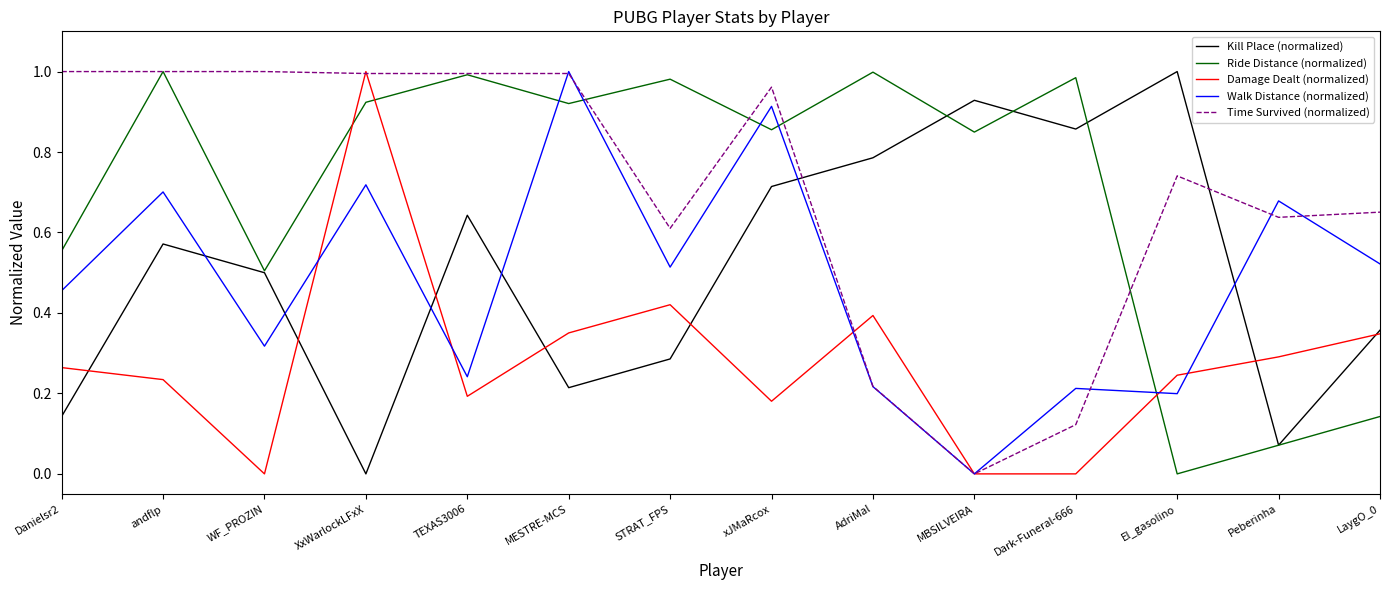

Which series changed the most between MESTRE-MCS and STRAT_FPS?

Walk Distance (normalized)